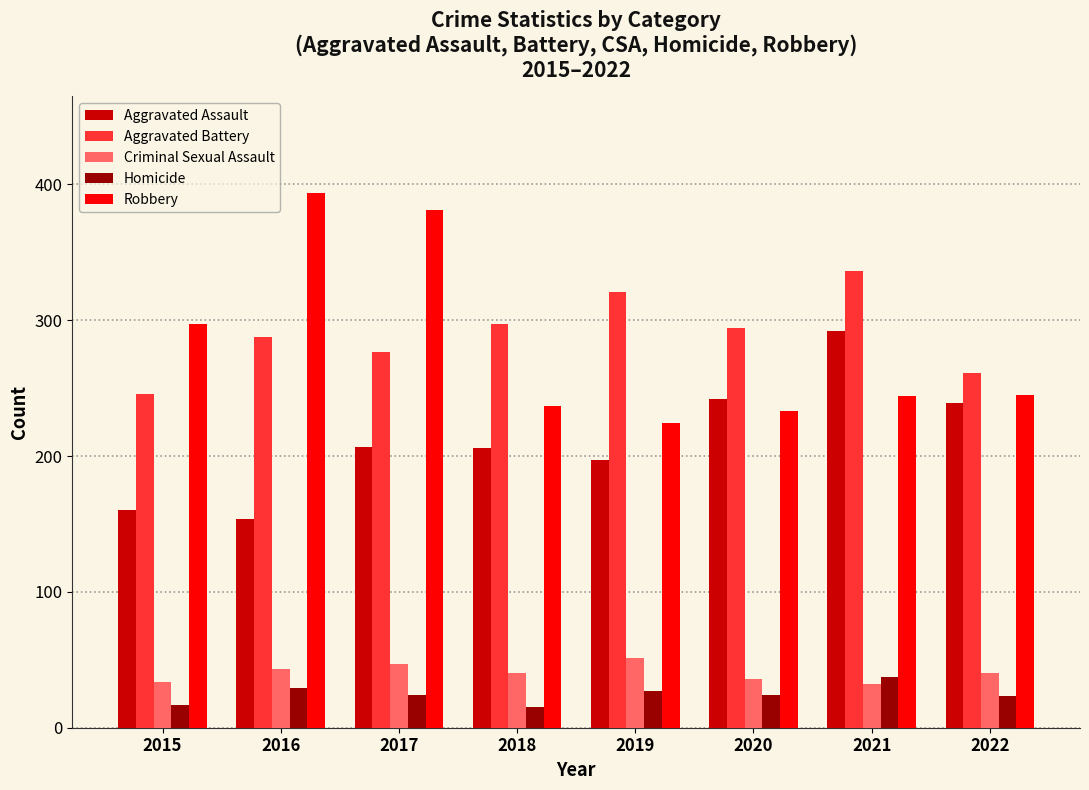

What is the spread (max minus min) of values at 2016?

365